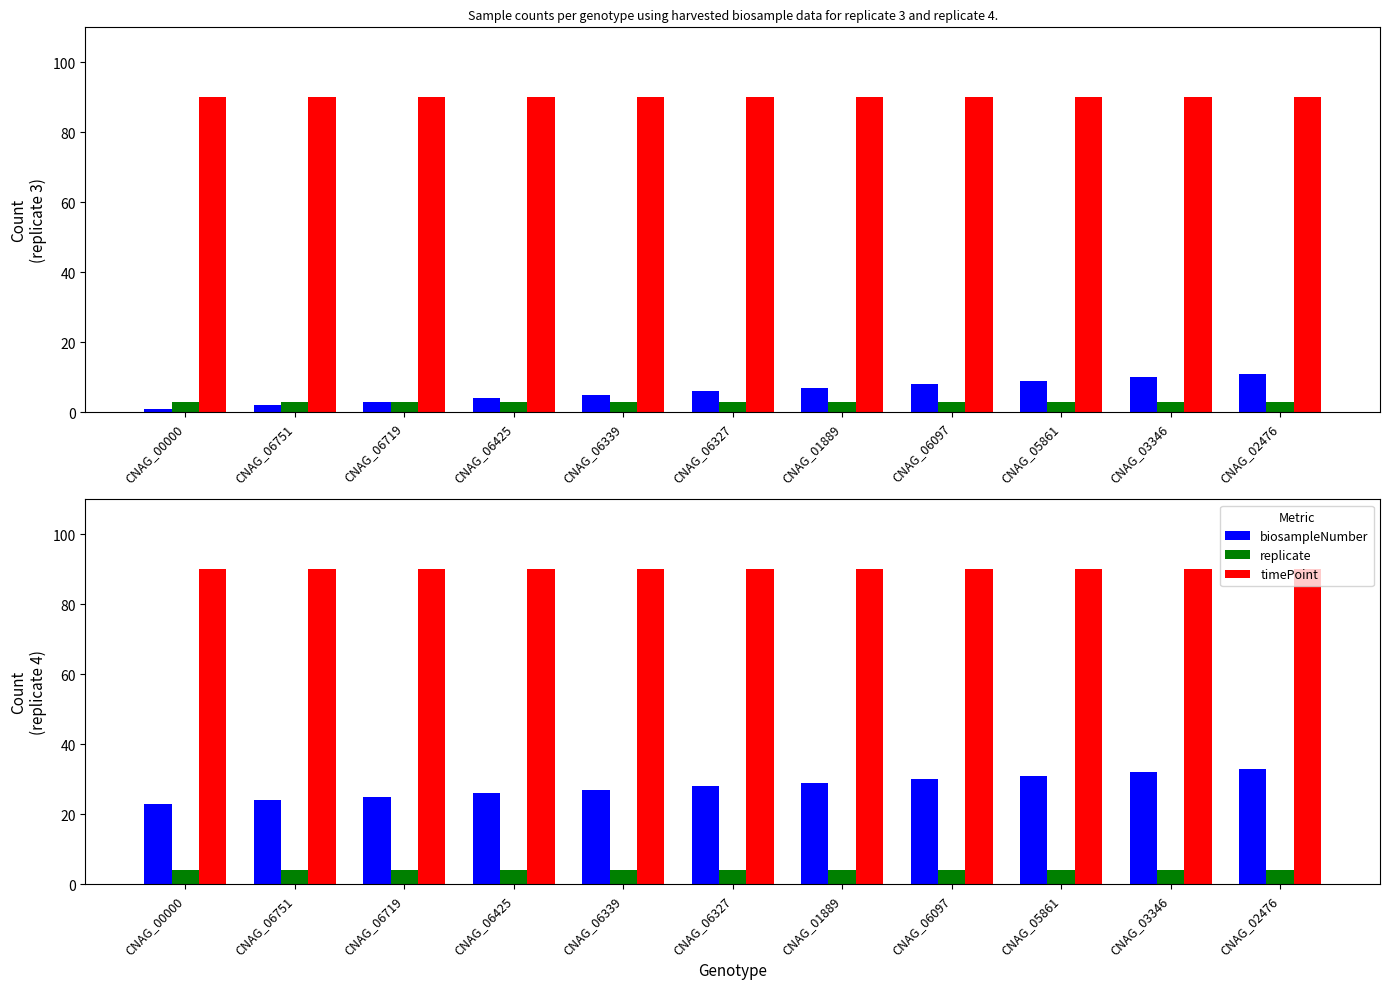

At which category is the sum across all series the highest?

CNAG_02476